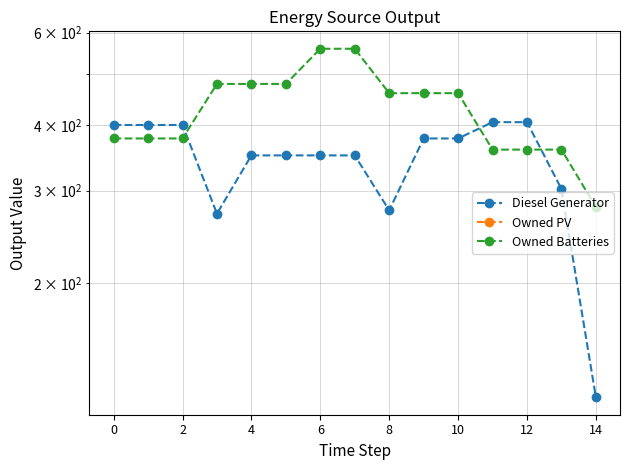

True or false: Owned PV and Owned Batteries cross at least once.

False